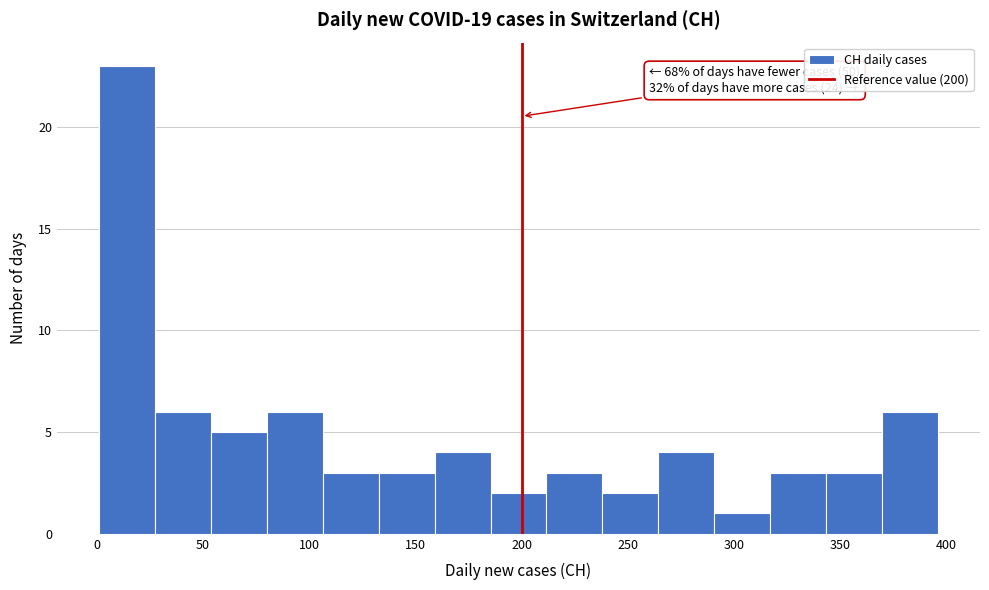

Which range on the x-axis has the tallest bar?

0 to 25